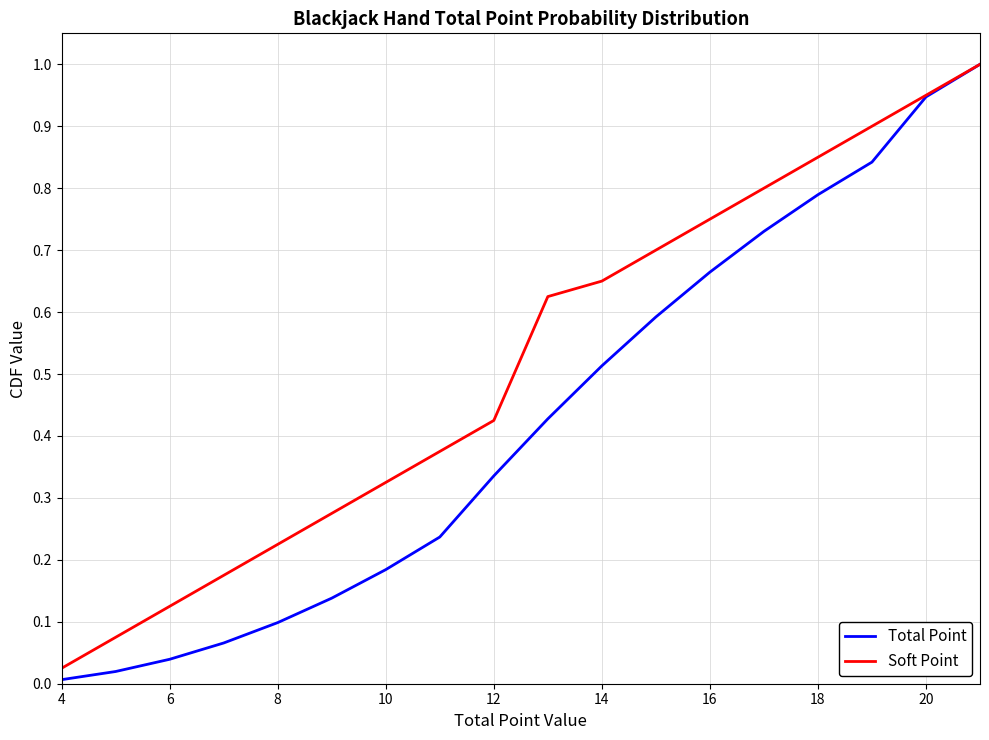

What is the maximum value for Soft Point?

1.0